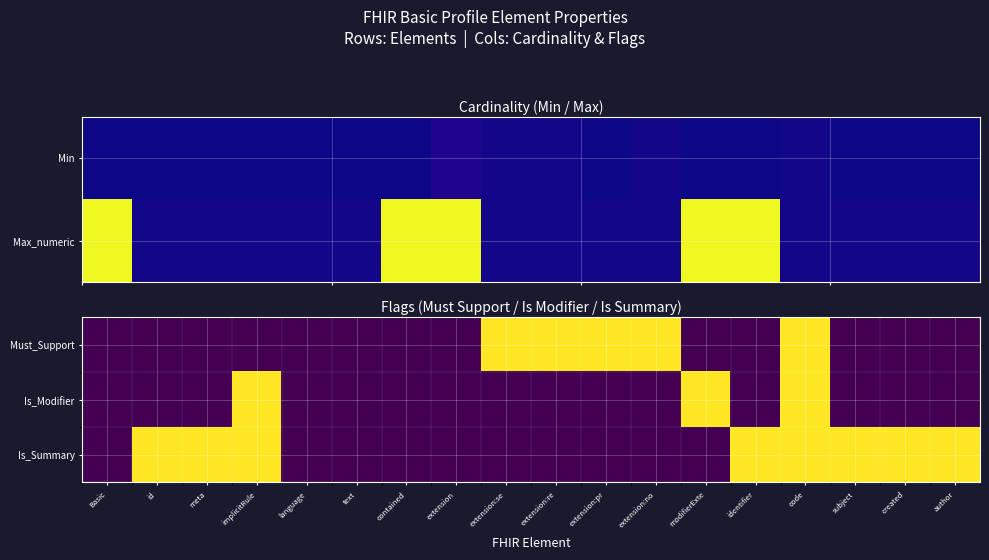

Rank the categories by Is_Modifier value from highest to lowest.

implicitRule, modifierExte, code, Basic, id, meta, language, text, contained, extension, extension:se, extension:re, extension:pr, extension:no, identifier, subject, created, author